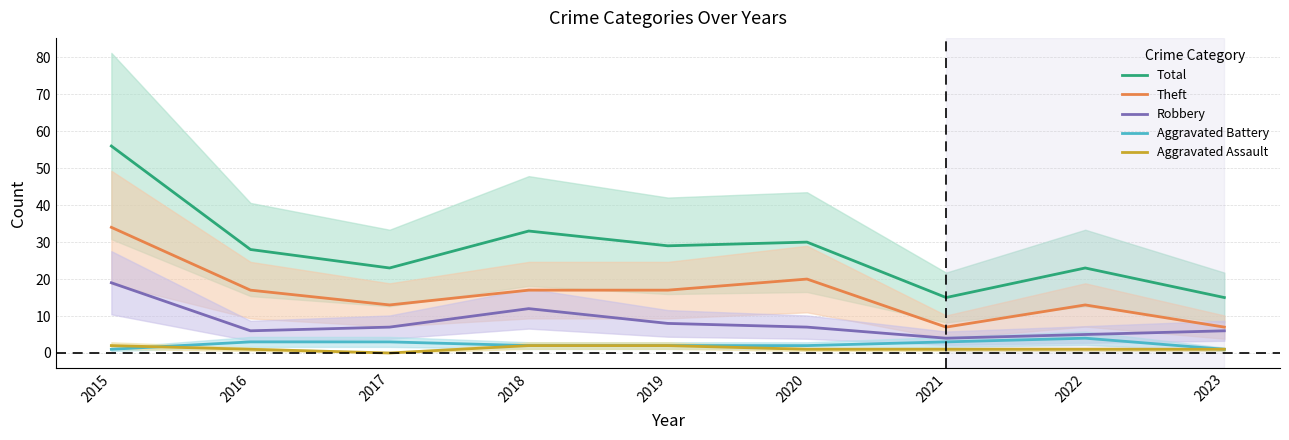

True or false: Aggravated Battery has more than 0 interior local peaks.

True